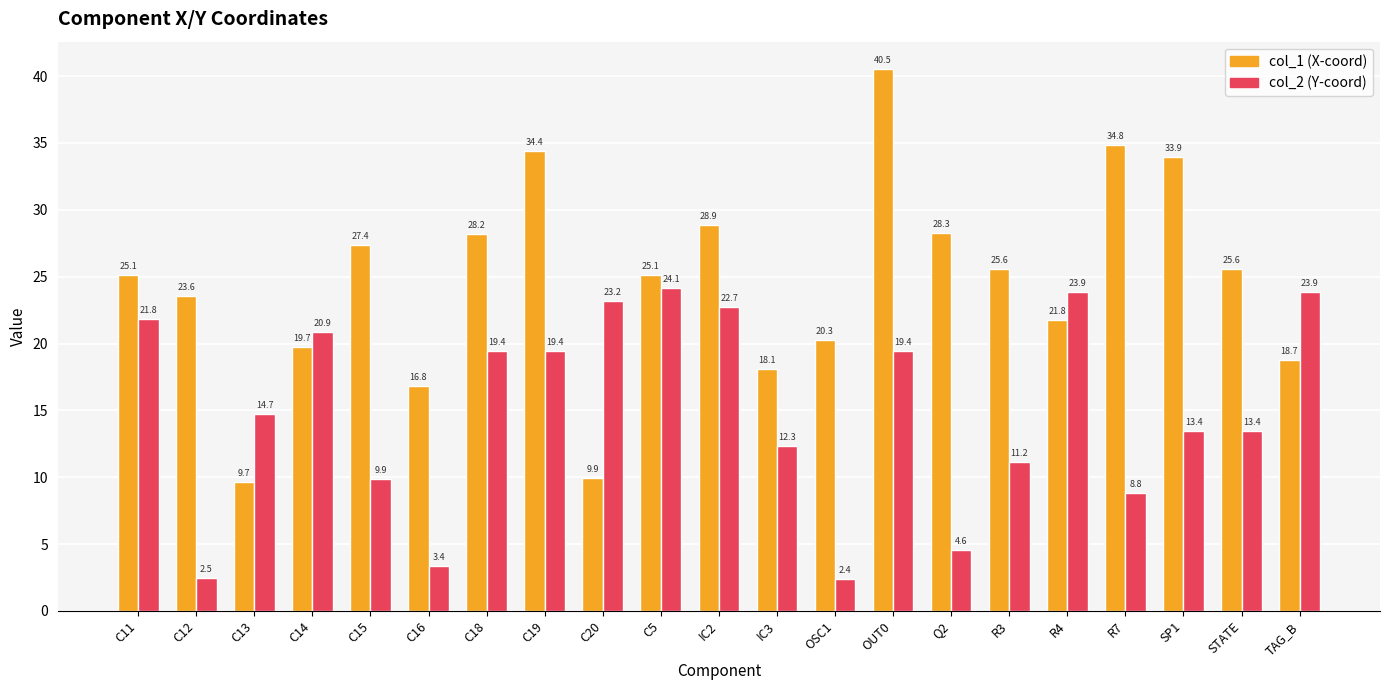

What position from the left is C11?

1